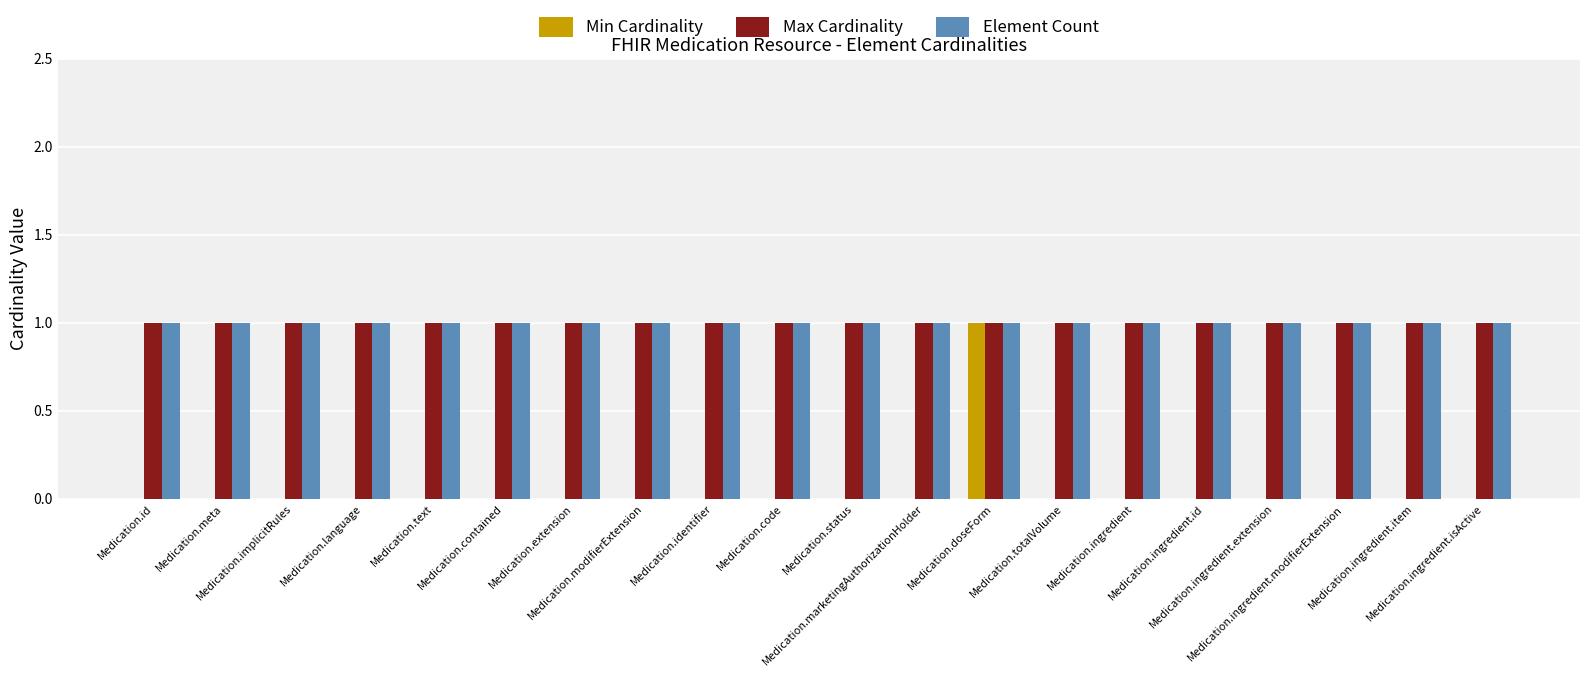

What is the difference between the highest and lowest values at Medication.totalVolume?

1